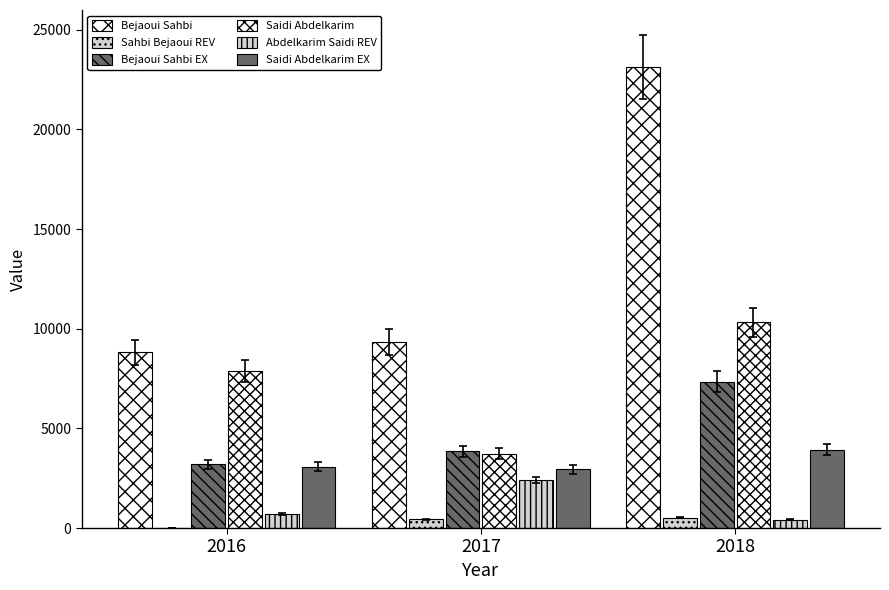

How many data points does each series have?

3